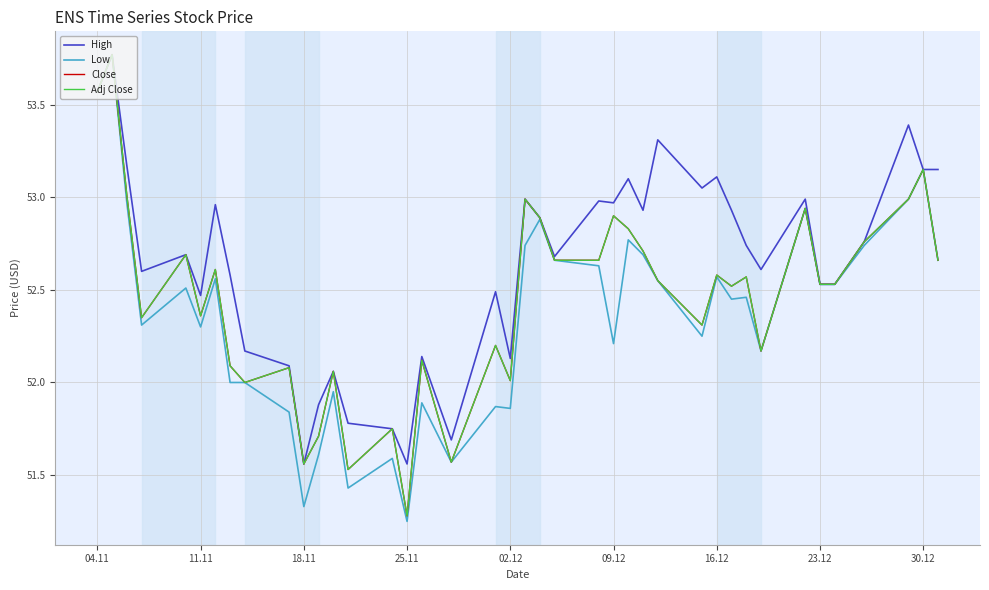

True or false: Close and High intersect in this chart.

False